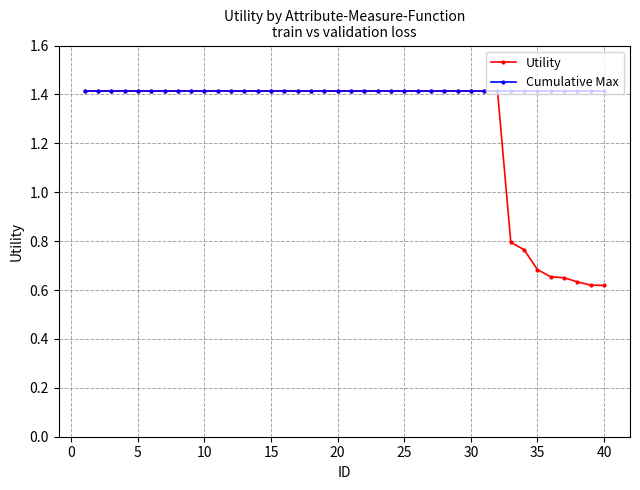

What is the value of the Utility point at the 21st from the left?

1.4